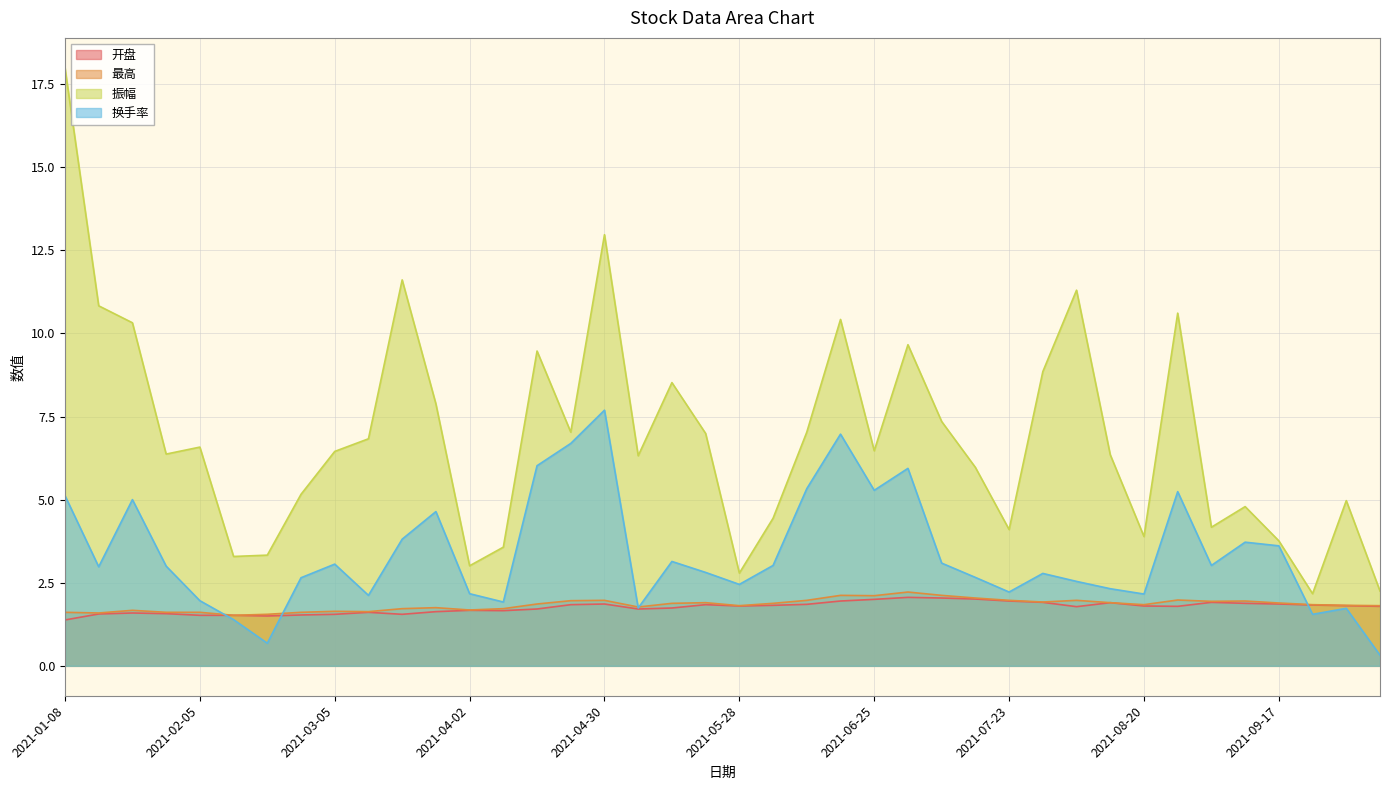

True or false: 换手率 has more than 2 interior local peaks.

True